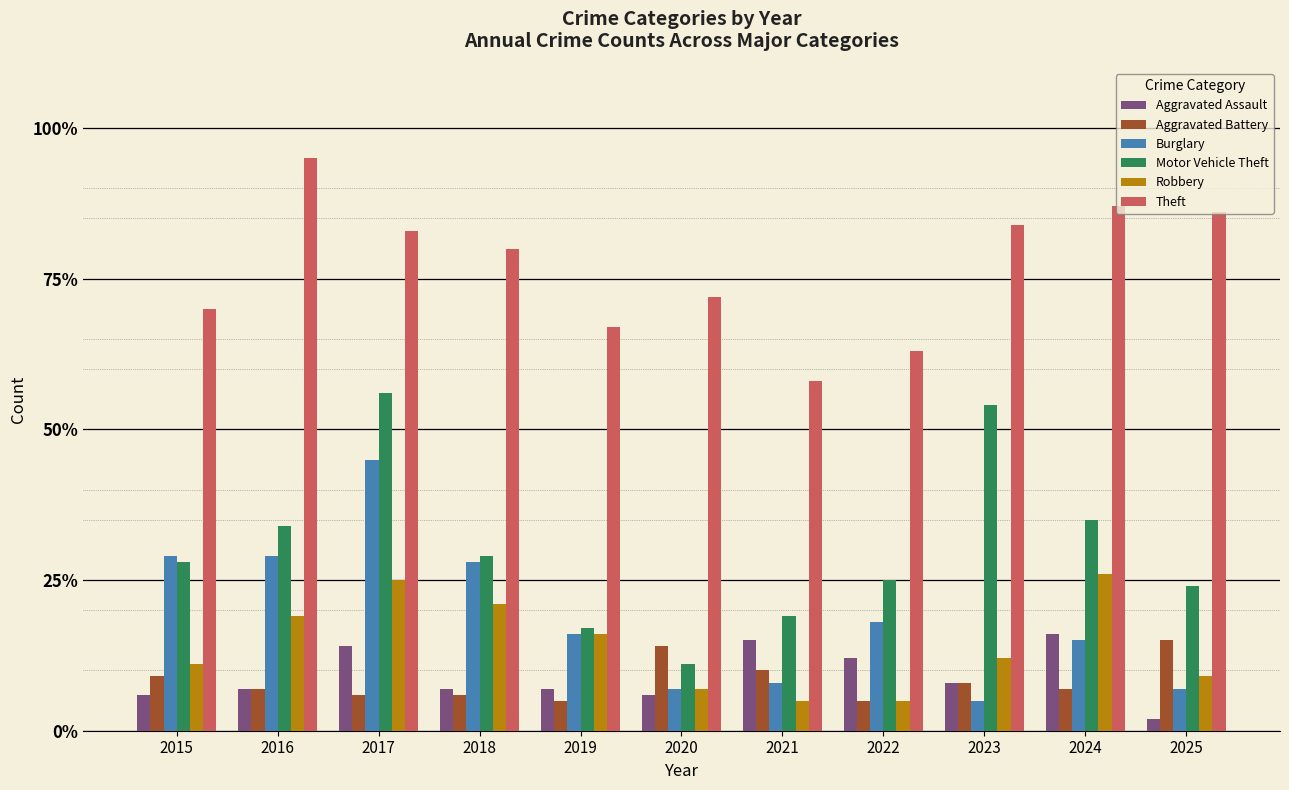

What is the value of the Burglary bar at the 10th from the left?

15